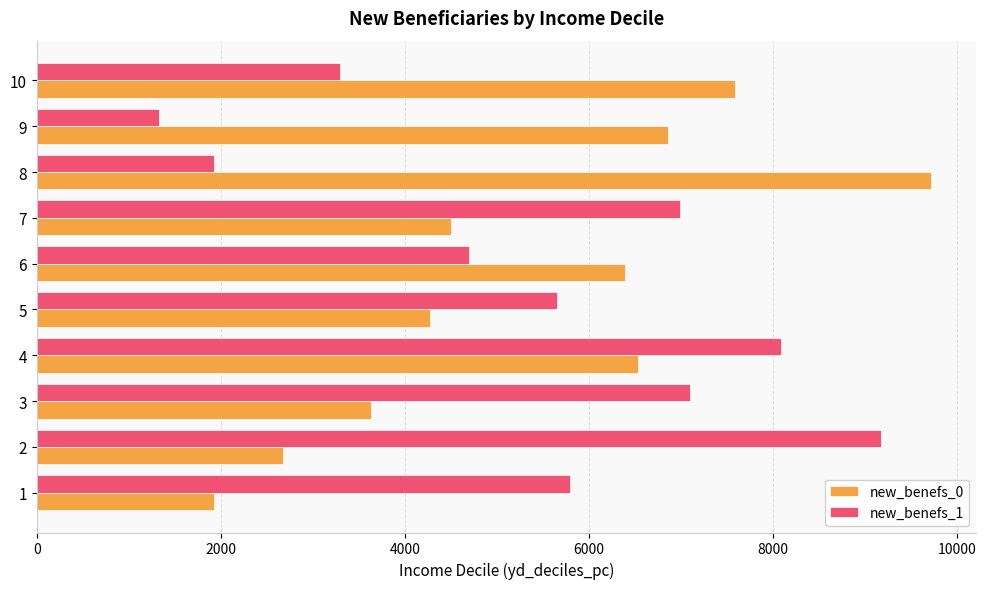

What value does the new_benefs_1 series have at 5?

5653.1